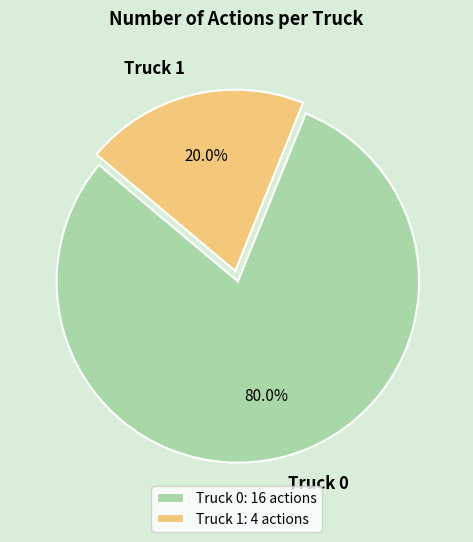

What portion of the pie excludes Truck 1?

80.0%